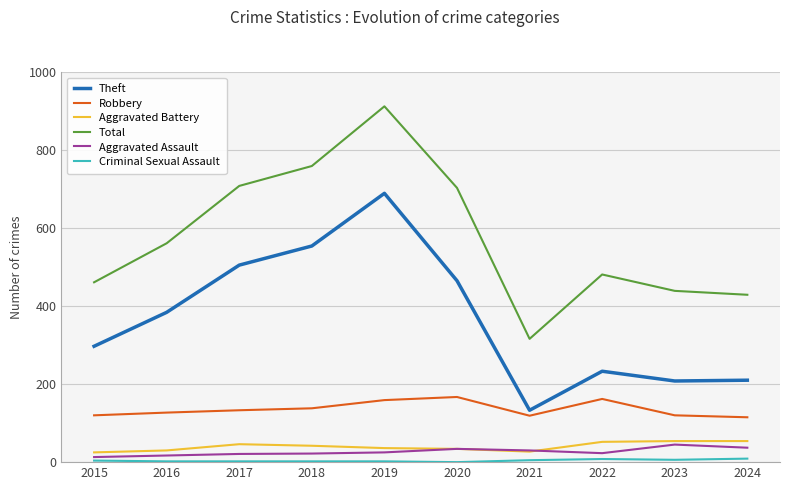

Reading left to right, list all the values displayed in this chart.

Theft: 2015=297	2016=384	2017=505	2018=554	2019=689	2020=465	2021=133	2022=233	2023=208	2024=210
Robbery: 2015=120	2016=127	2017=133	2018=138	2019=159	2020=167	2021=119	2022=162	2023=120	2024=115
Aggravated Battery: 2015=25	2016=30	2017=46	2018=42	2019=36	2020=34	2021=27	2022=52	2023=54	2024=54
Total: 2015=461	2016=561	2017=708	2018=759	2019=912	2020=703	2021=316	2022=481	2023=439	2024=429
Aggravated Assault: 2015=13	2016=17	2017=21	2018=22	2019=25	2020=34	2021=30	2022=23	2023=45	2024=37
Criminal Sexual Assault: 2015=4	2016=2	2017=2	2018=2	2019=2	2020=0	2021=5	2022=8	2023=6	2024=9